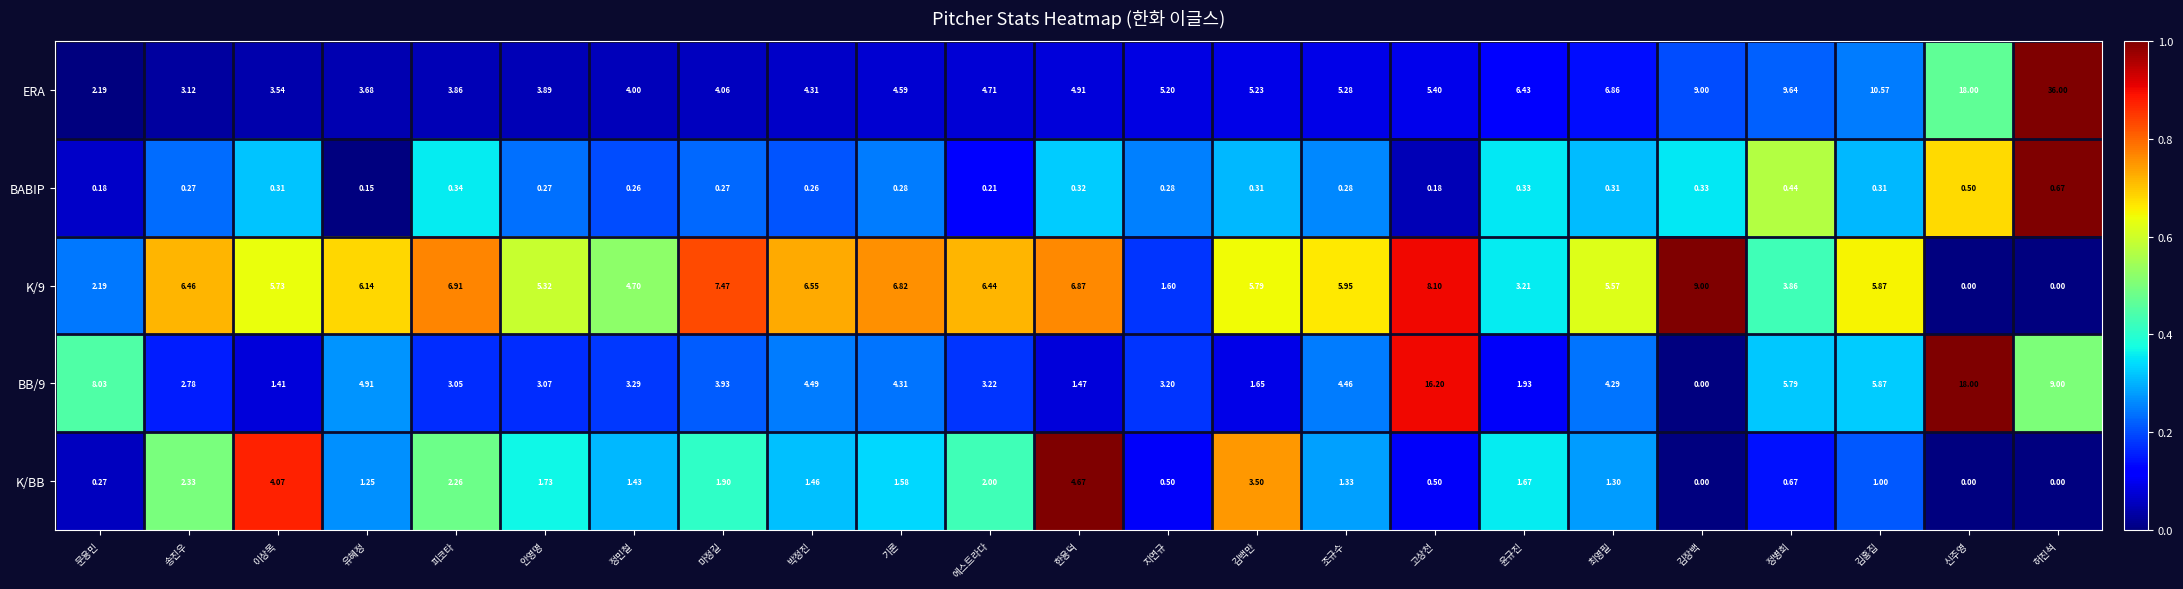

At which label is BABIP closest to 0?

유혜정